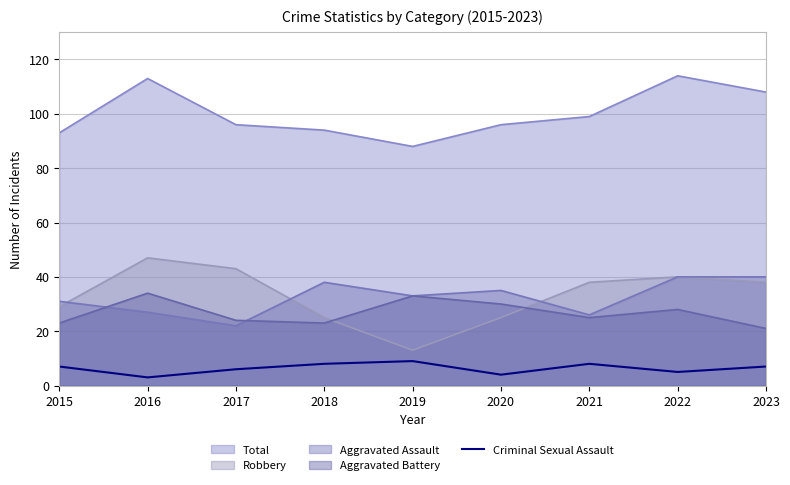

Which series changed the most between 2017 and 2023?

Aggravated Assault